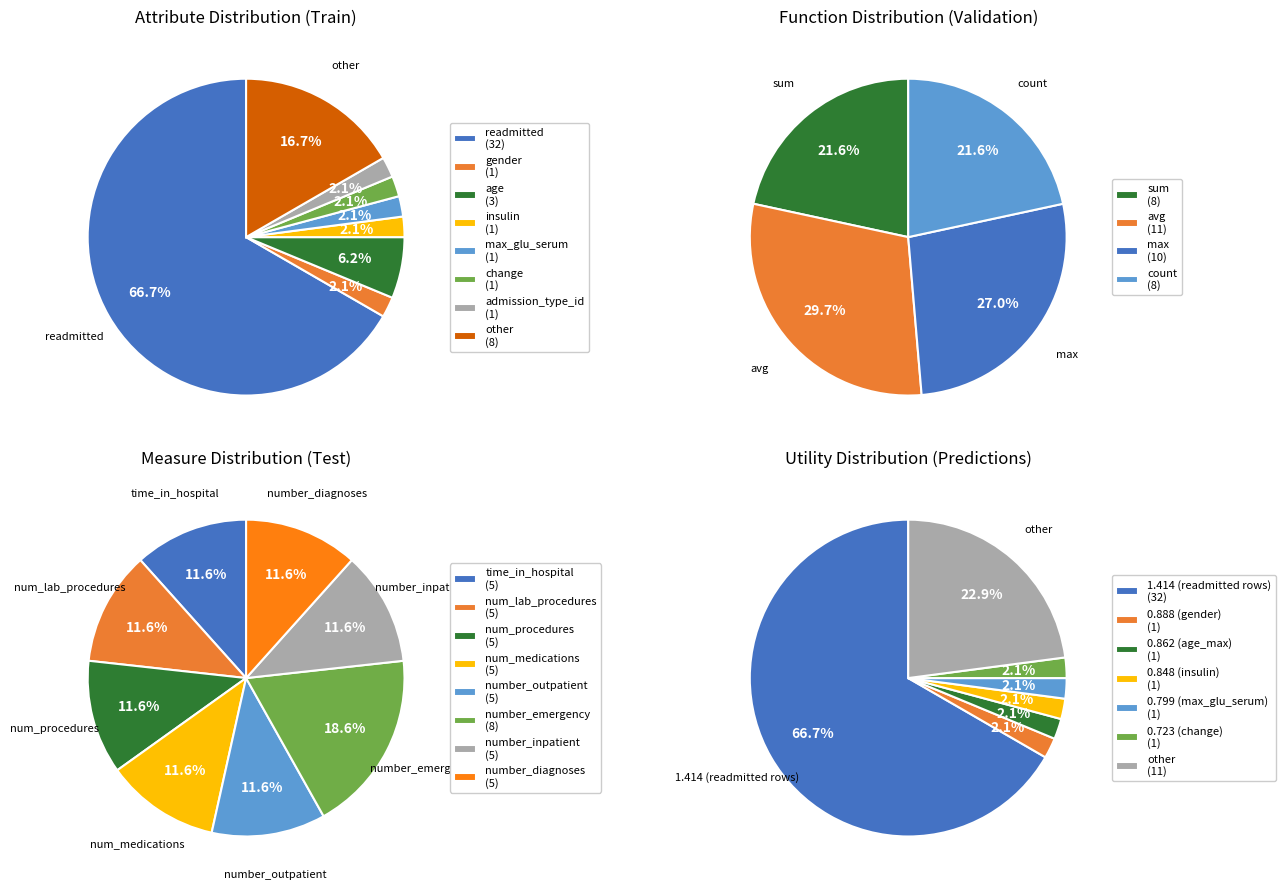

Is it true that change is 2% of the pie?

True